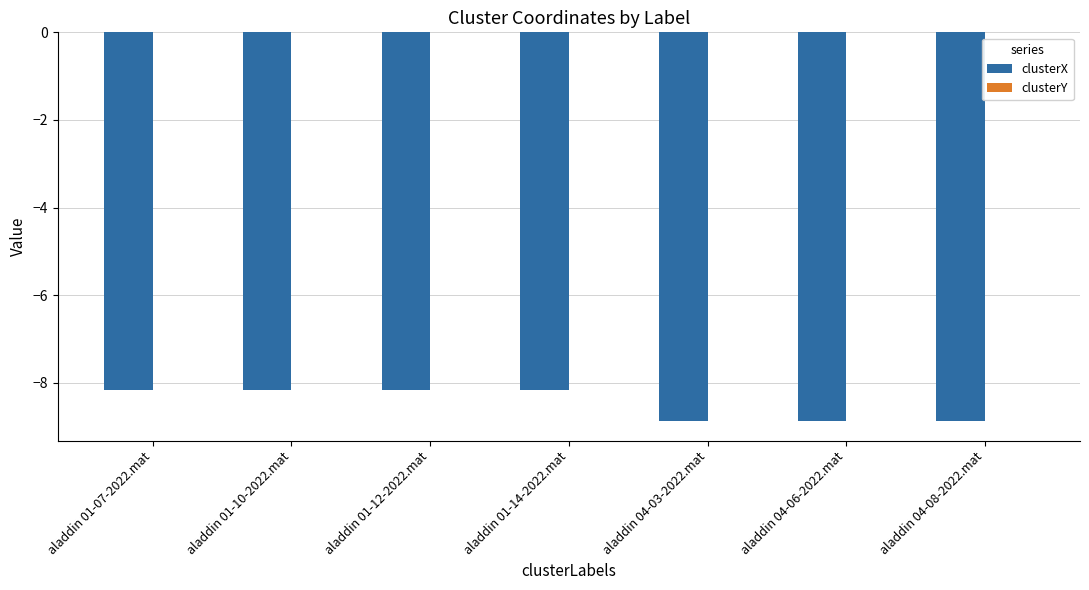

The value of clusterX at aladdin 04-08-2022.mat is -8.9. True or false?

True